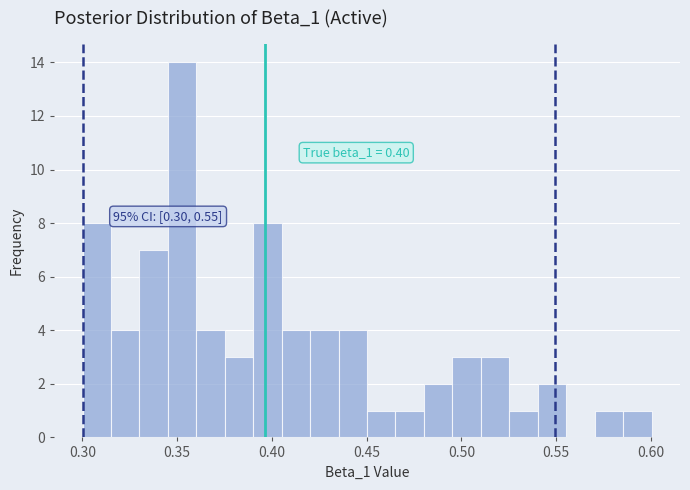

Read against the x-axis, roughly where is the centre of the tallest bar?

0.355